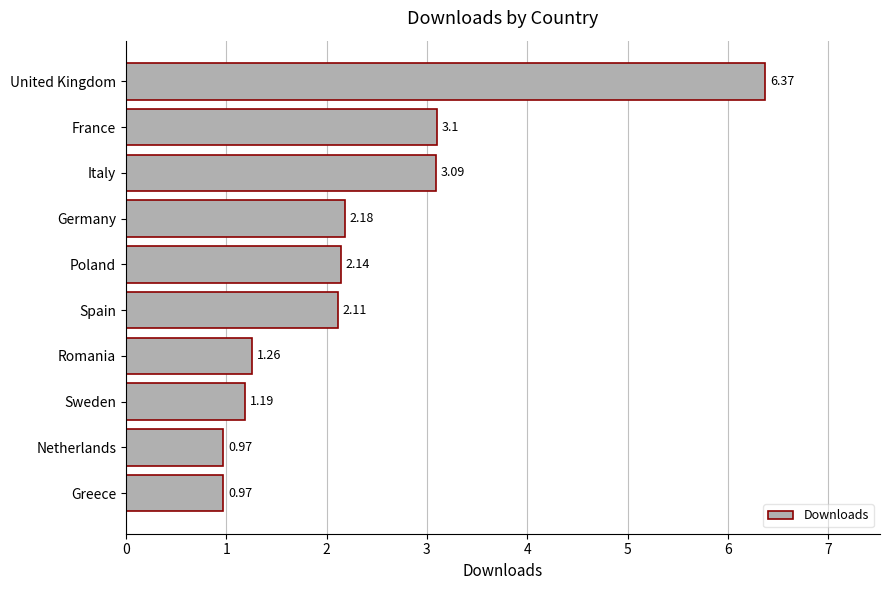

Approximately how many times larger is the value at Germany compared to Sweden?

1.8